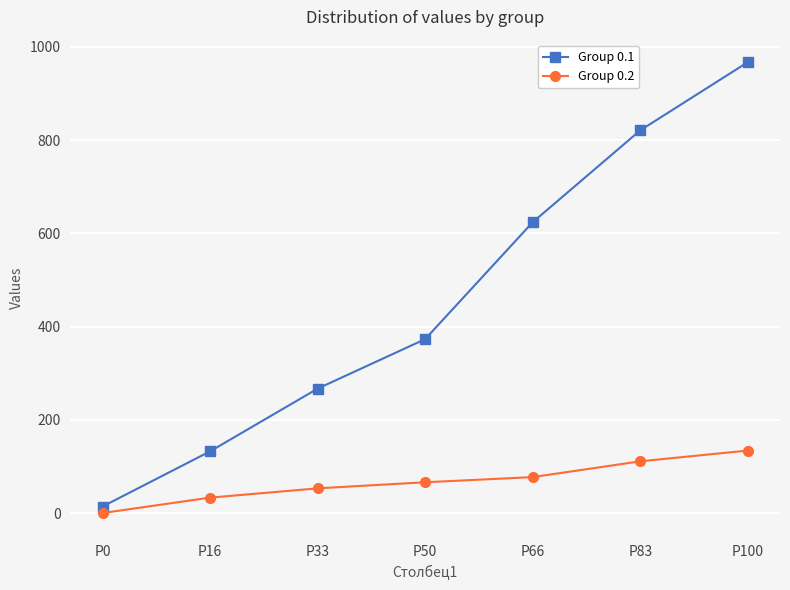

Is the value of Group 0.1 at P33 greater than the value of Group 0.2 at P100?

Yes